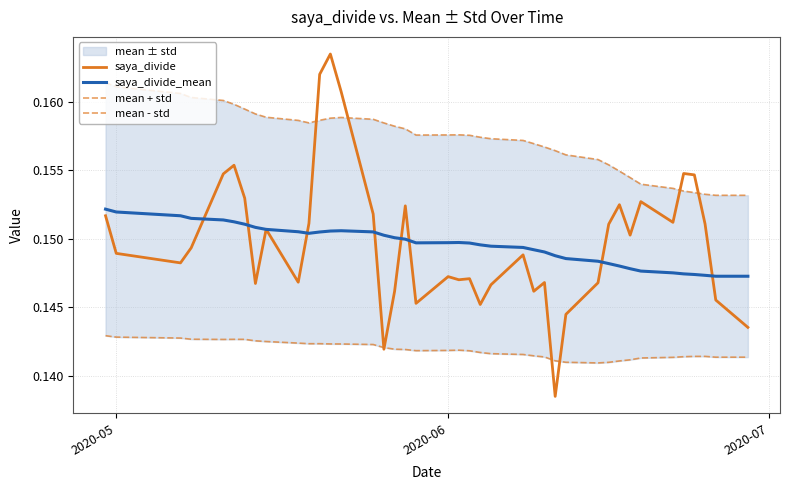

Which series has the largest range (max minus min)?

saya_divide